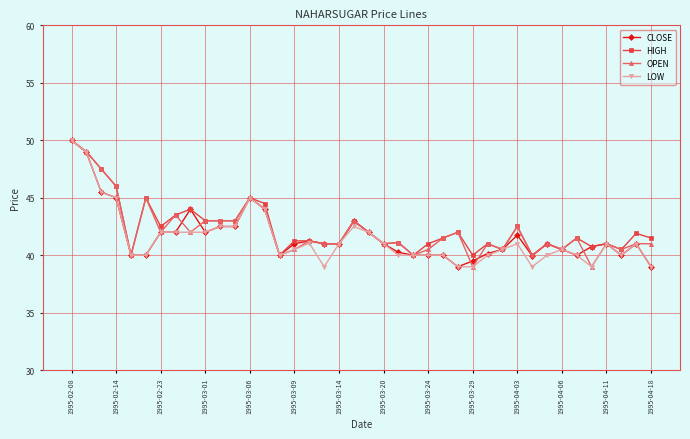

What is the value of the HIGH point at the 20th from the left?

43.0